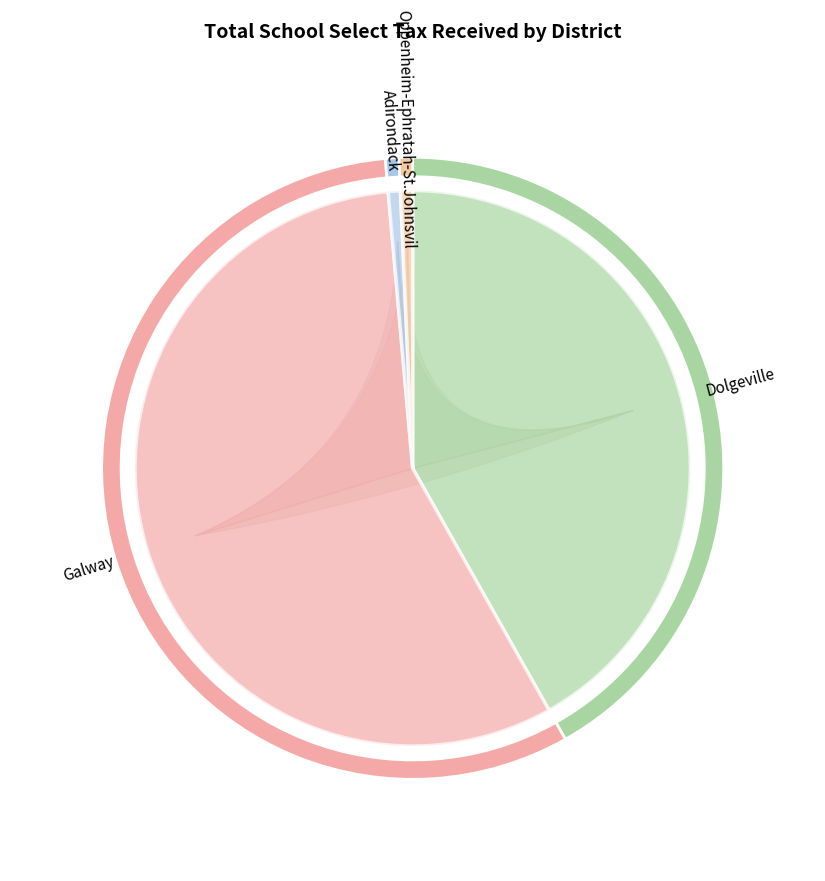

The Oppenheim-Ephratah-St.Johnsvil slice represents 11% of the pie. True or false?

False